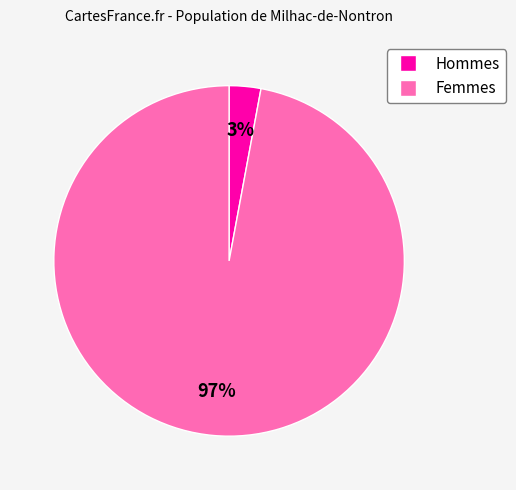

Which category has the biggest portion of the pie?

Femmes